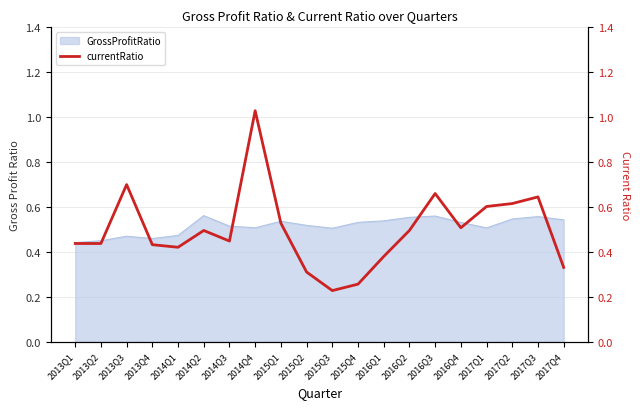

What is the label of the 18th point from the right?

2013Q3